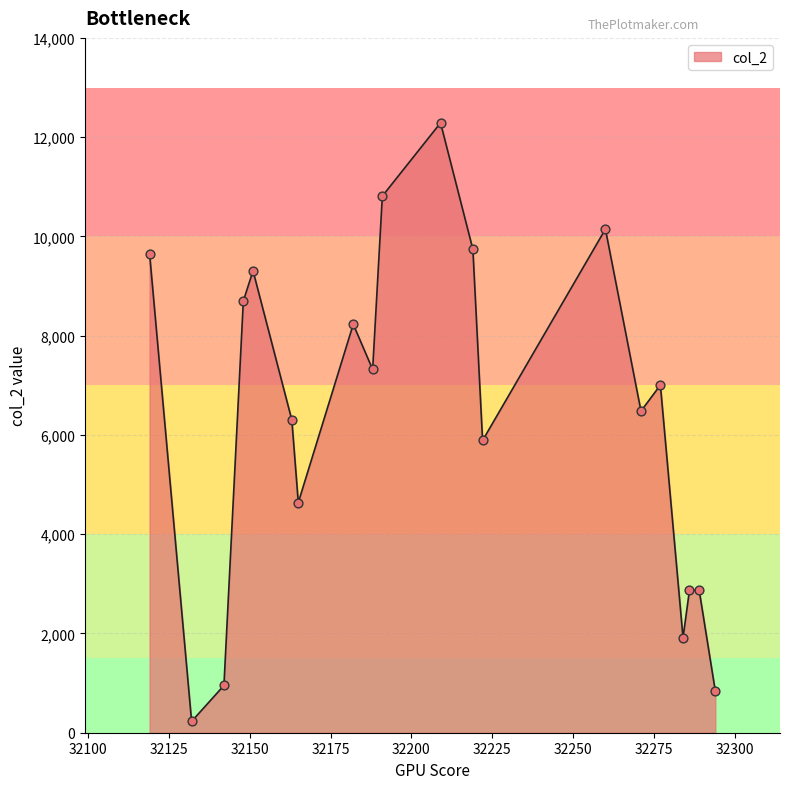

What is the greatest value displayed?

12288